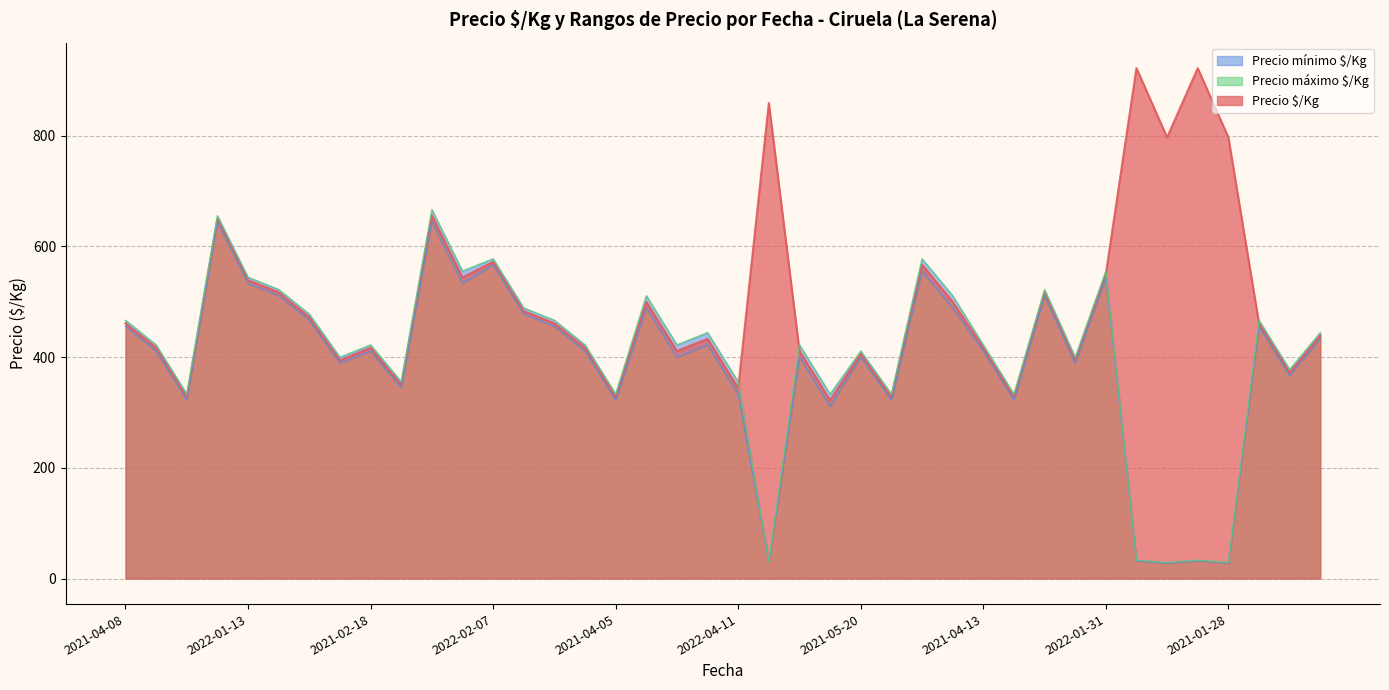

What is the minimum value for Precio $/Kg?

322